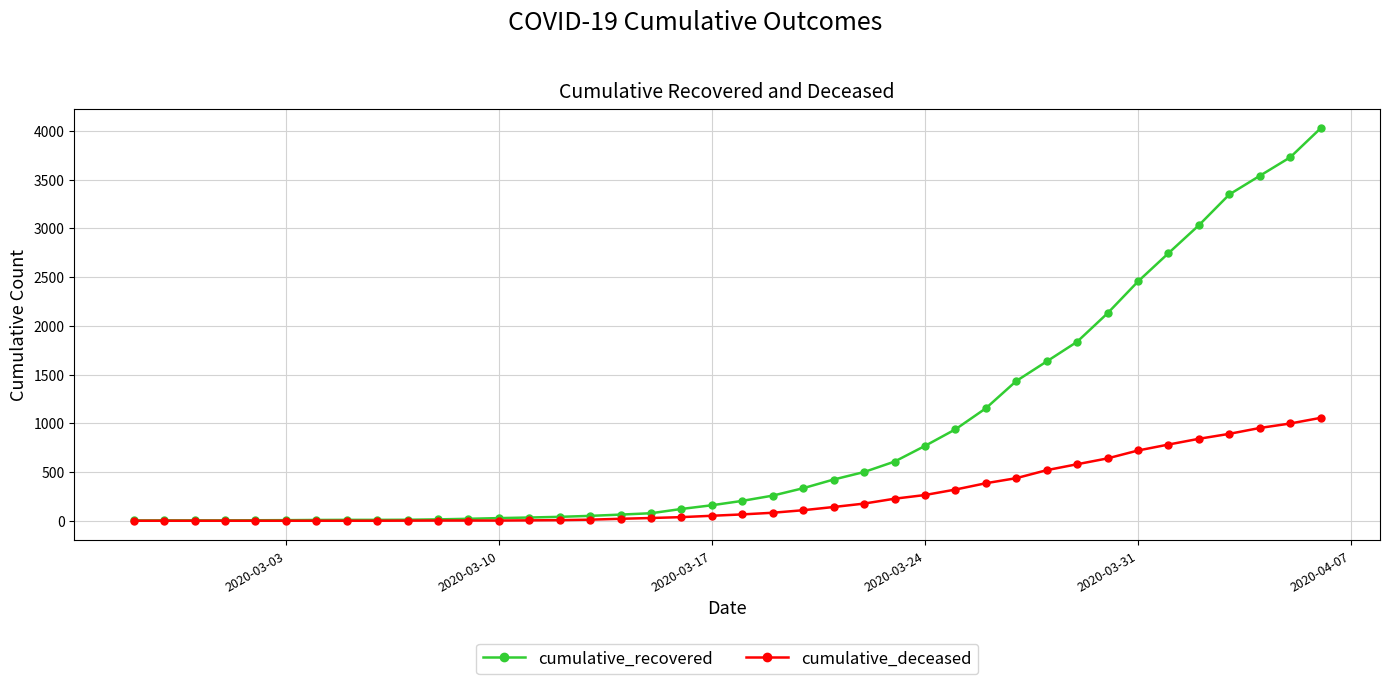

Rank the series by their maximum value, from lowest to highest.

cumulative_deceased, cumulative_recovered